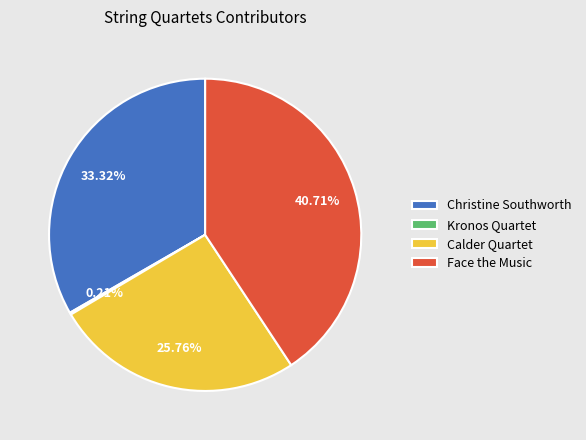

Is it true that Face the Music is 29% of the pie?

False